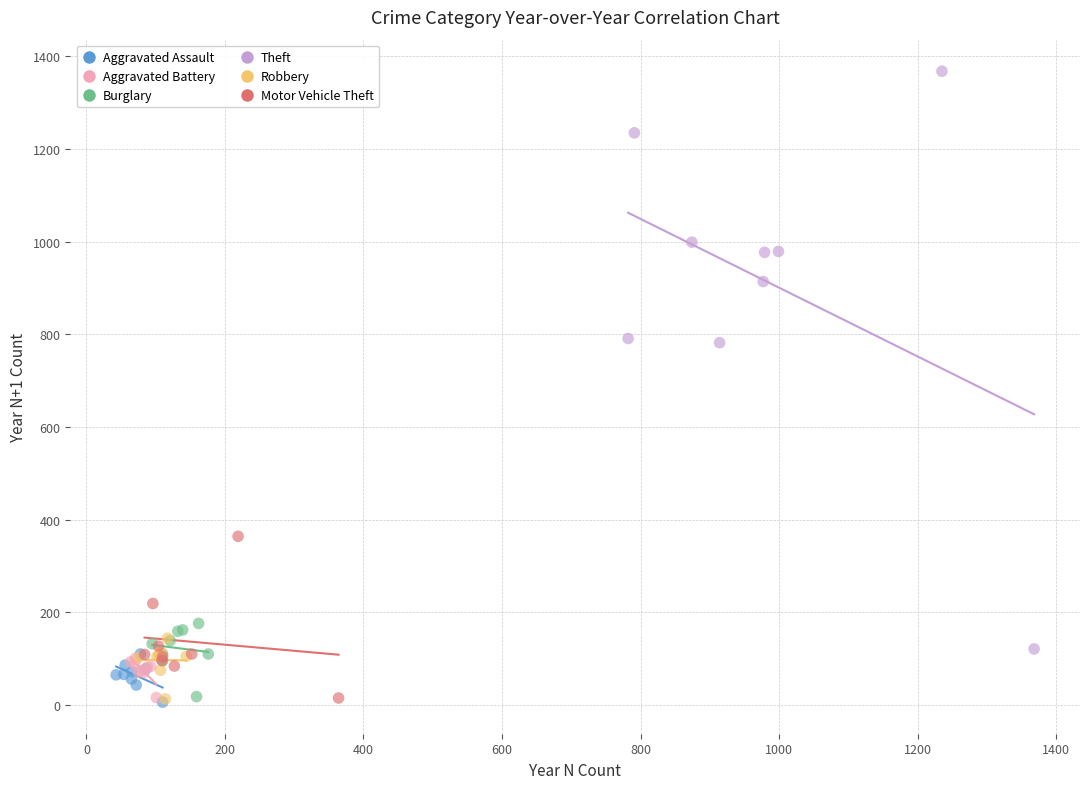

Which series reaches the maximum Y coordinate?

Theft